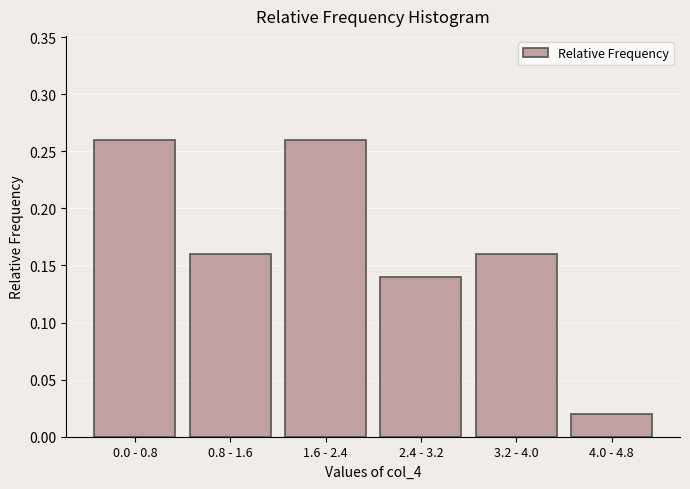

Which has a higher value, 3.2 - 4.0 or 1.6 - 2.4?

1.6 - 2.4